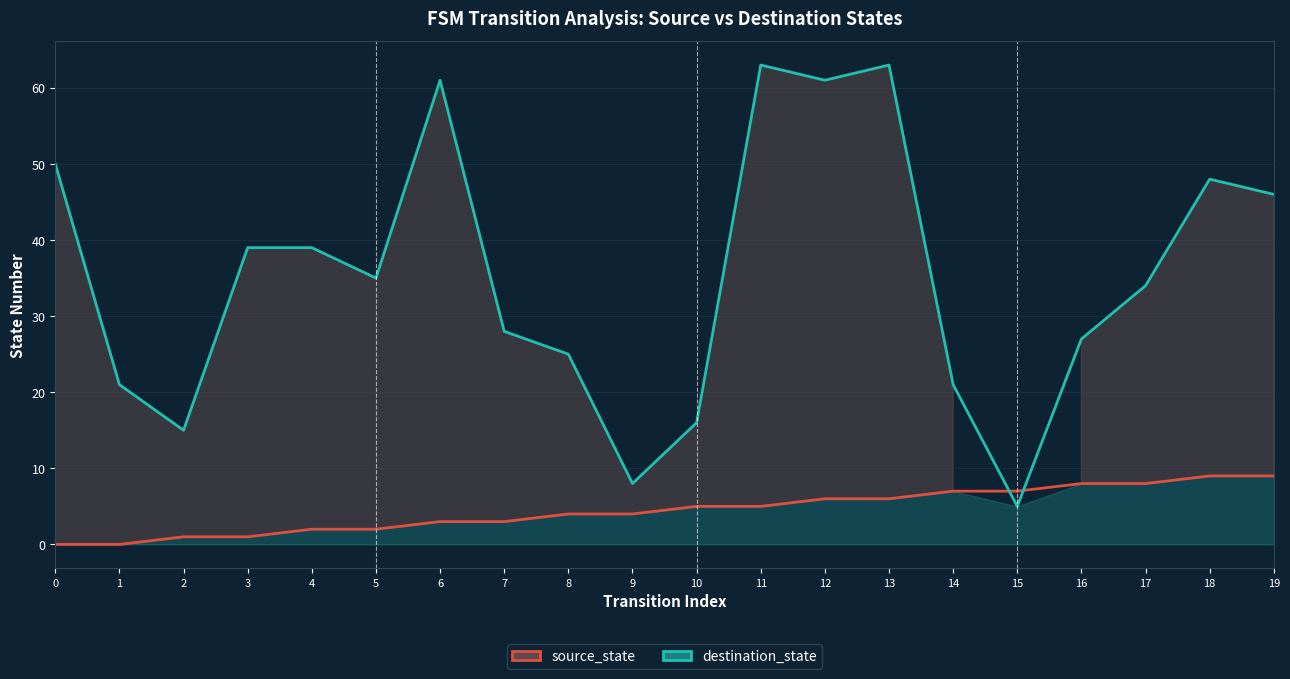

True or false: destination_state has more than 0 interior local peaks.

True